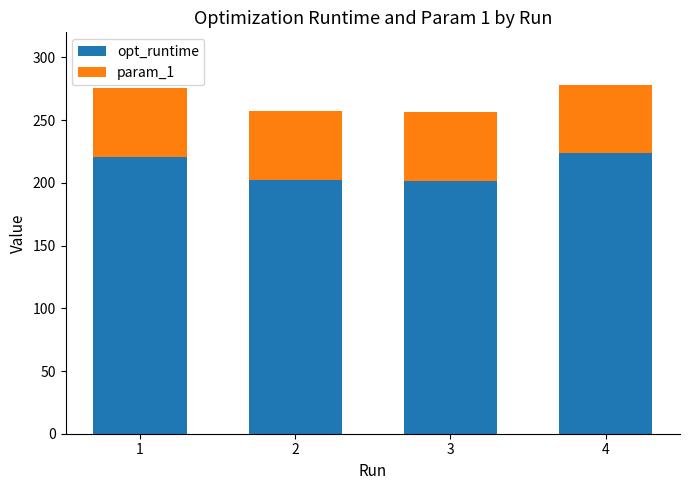

How many data points does each series have?

4